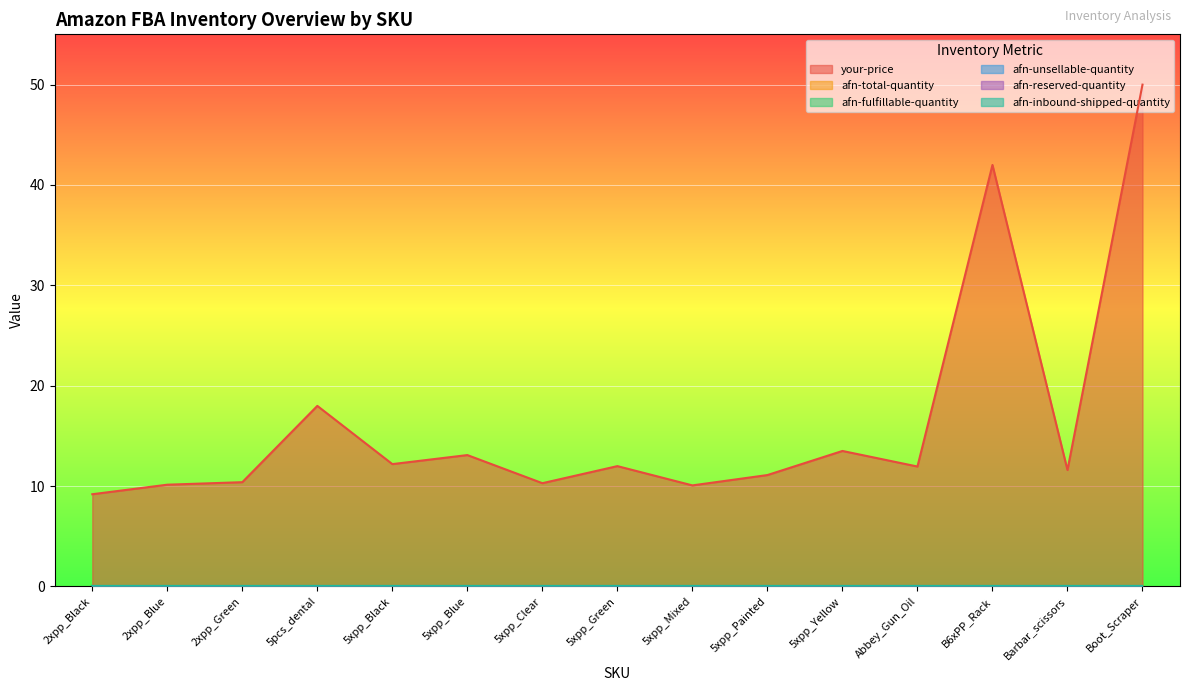

At which label does afn-reserved-quantity reach its minimum?

2xpp_Black